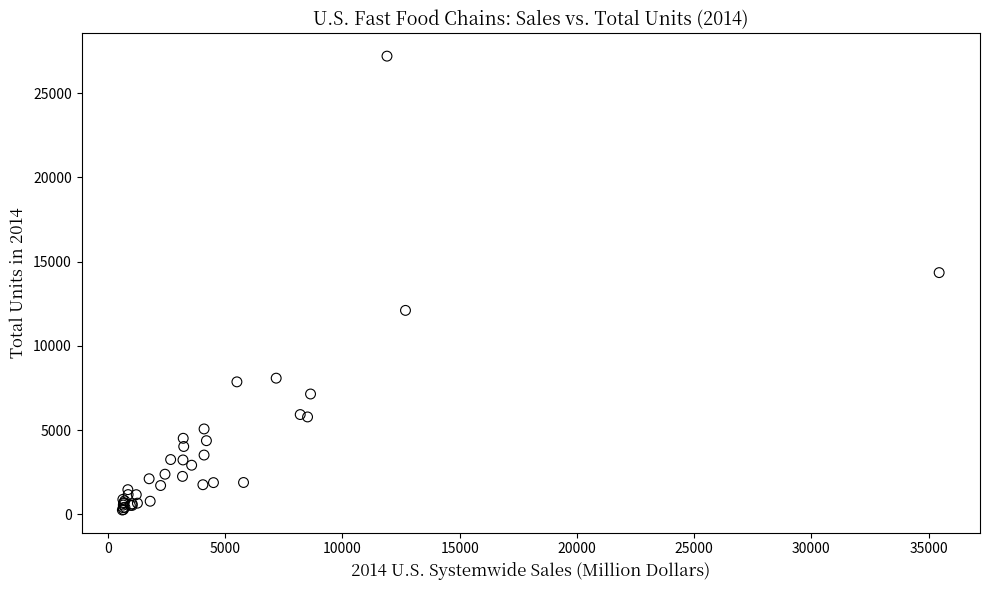

What Y value in the scatter plot is closest to 13729?

14350